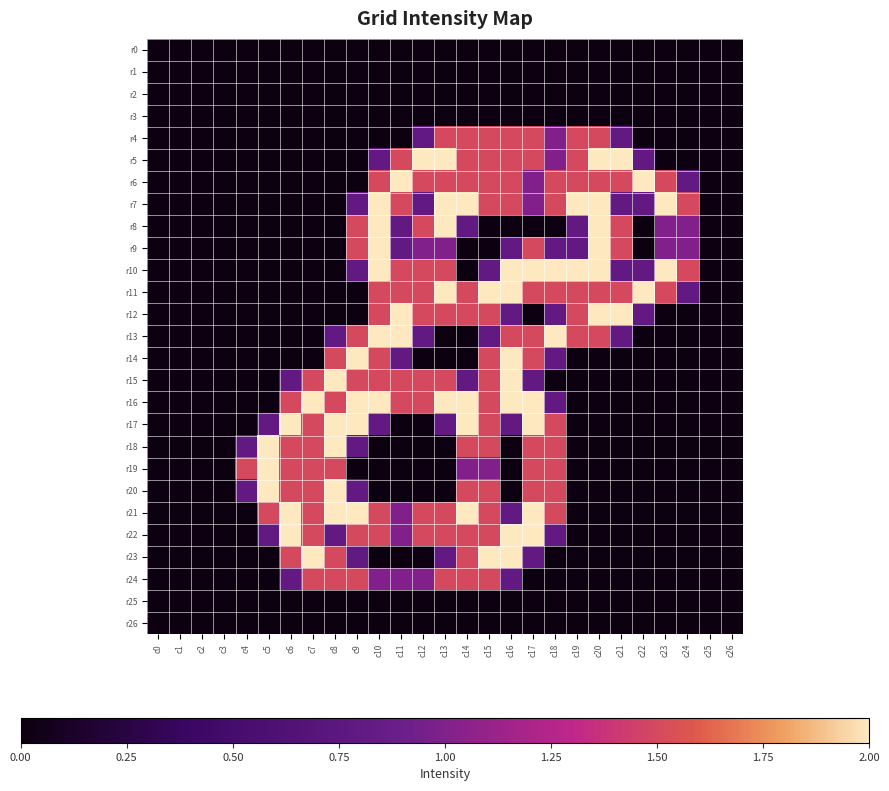

List the series in order of their peak value, lowest first.

r0, r1, r2, r3, r25, r26, r4, r24, r5, r6, r7, r8, r9, r10, r11, r12, r13, r14, r15, r16, r17, r18, r19, r20, r21, r22, r23